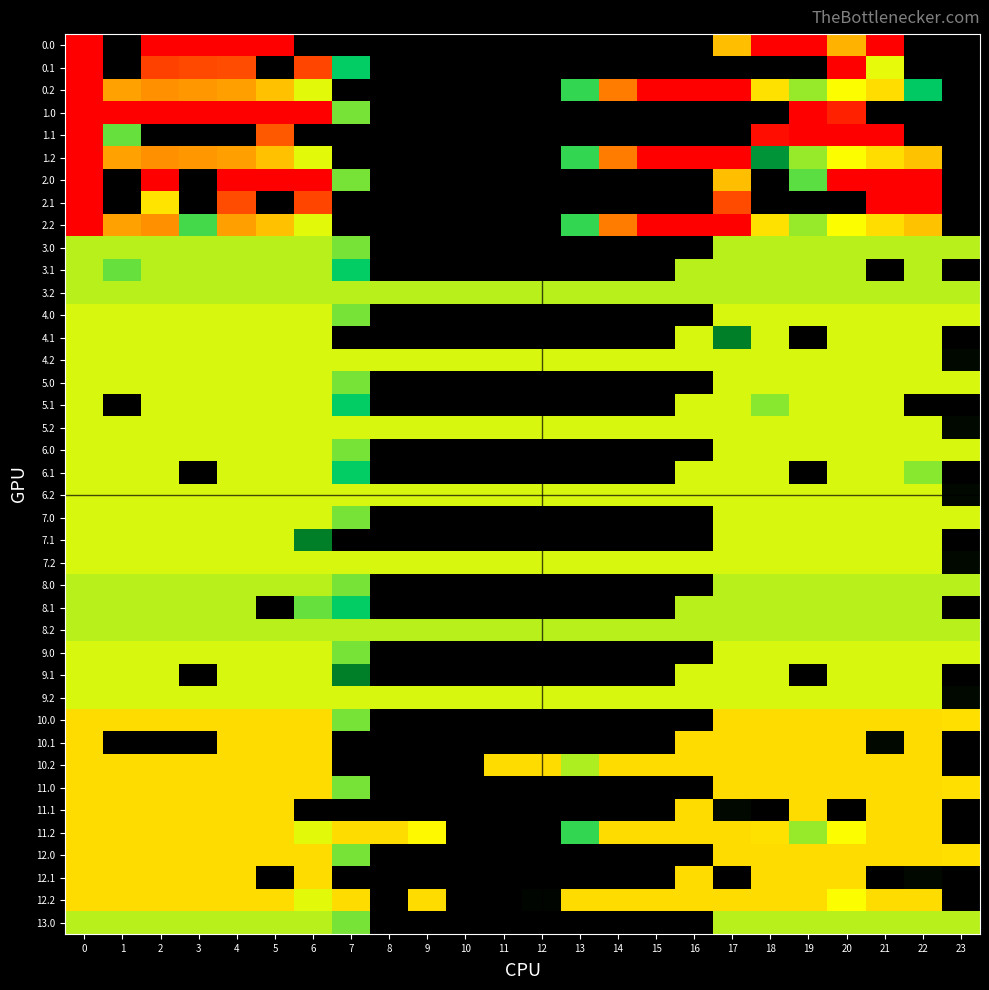

List the series in order of their peak value, lowest first.

3.0, 3.1, 3.2, 8.0, 8.1, 8.2, 13.0, 4.0, 4.1, 4.2, 5.0, 5.1, 5.2, 6.0, 6.1, 6.2, 7.0, 7.1, 7.2, 9.0, 9.1, 9.2, 10.0, 10.1, 10.2, 11.0, 11.1, 11.2, 12.0, 12.1, 12.2, 0.0, 0.1, 0.2, 1.0, 1.1, 1.2, 2.0, 2.1, 2.2